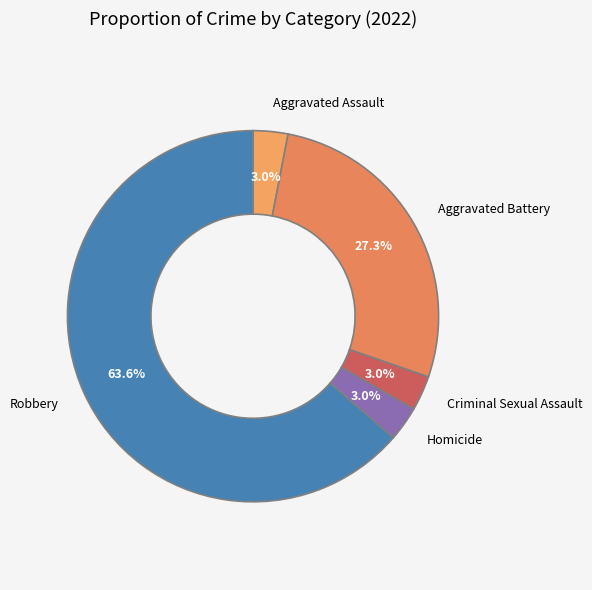

The Aggravated Assault slice represents 3% of the pie. True or false?

True